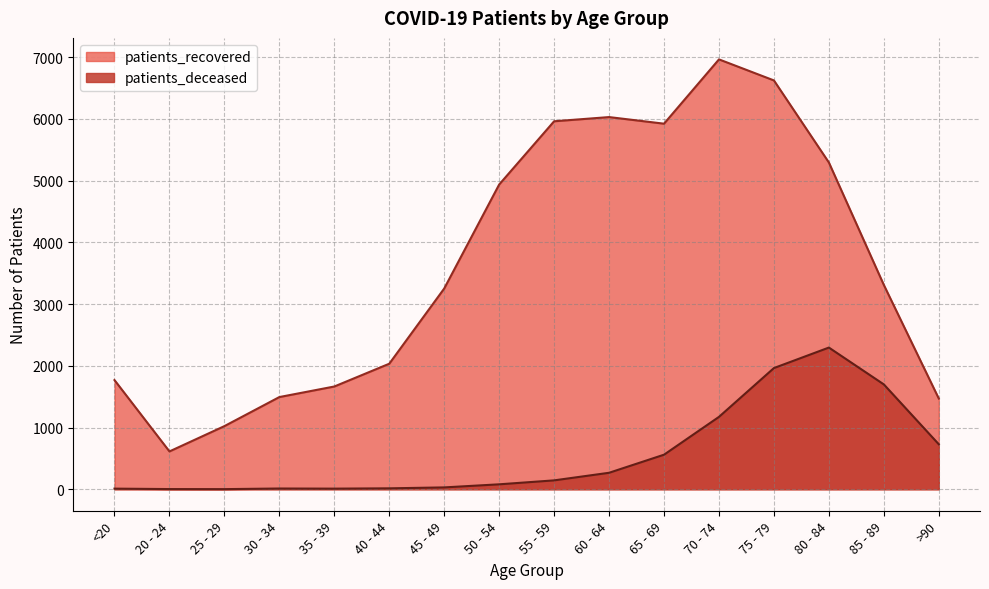

What is the sum of all patients_deceased values?

8994